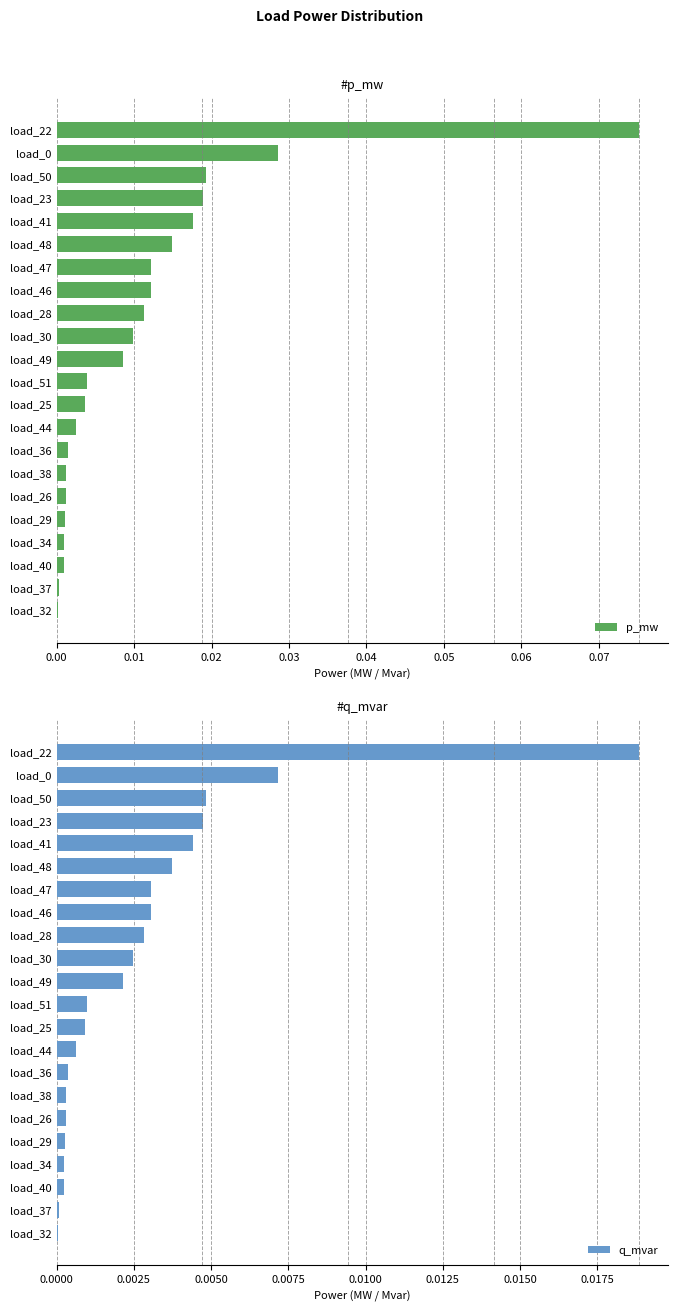

The p_mw series shows 0.0 at load_37. True or false?

True